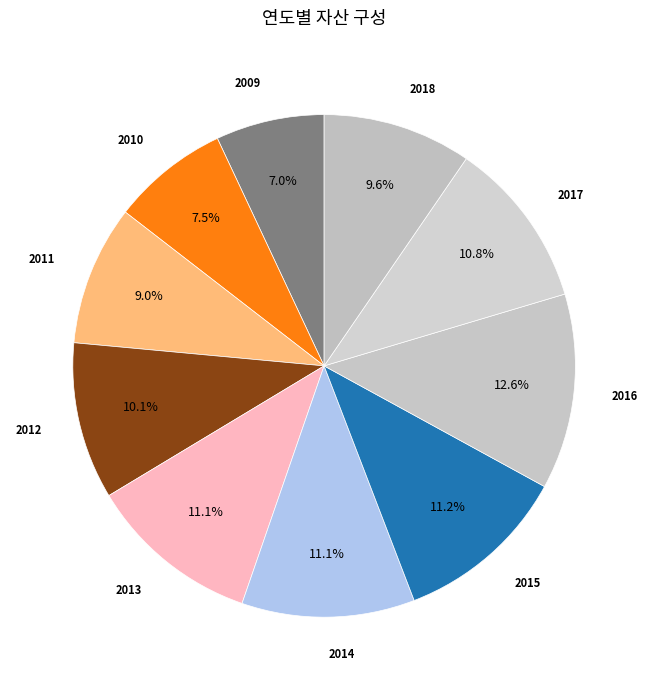

Which slice is the smallest?

2009